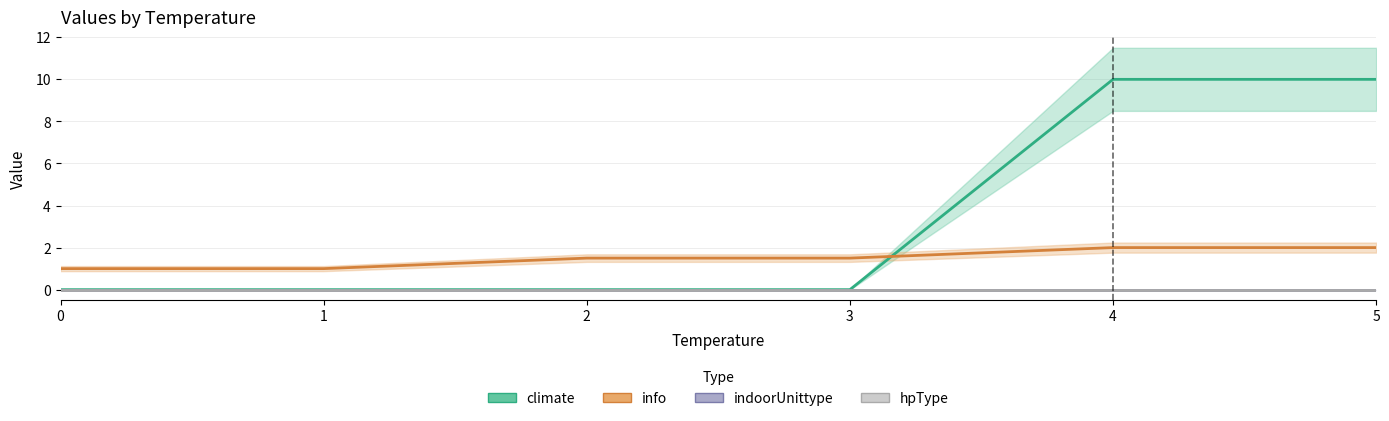

True or false: indoorUnittype has a value of 0.0 at 2.

True